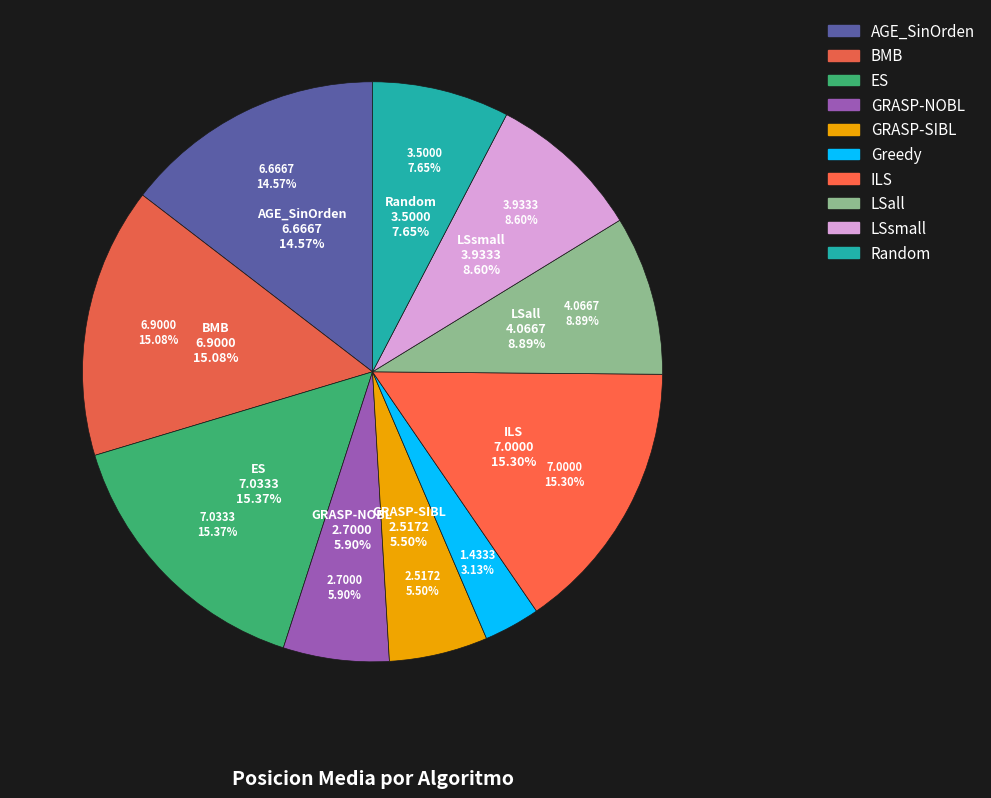

True or false: AGE_SinOrden accounts for 15% of the total.

True